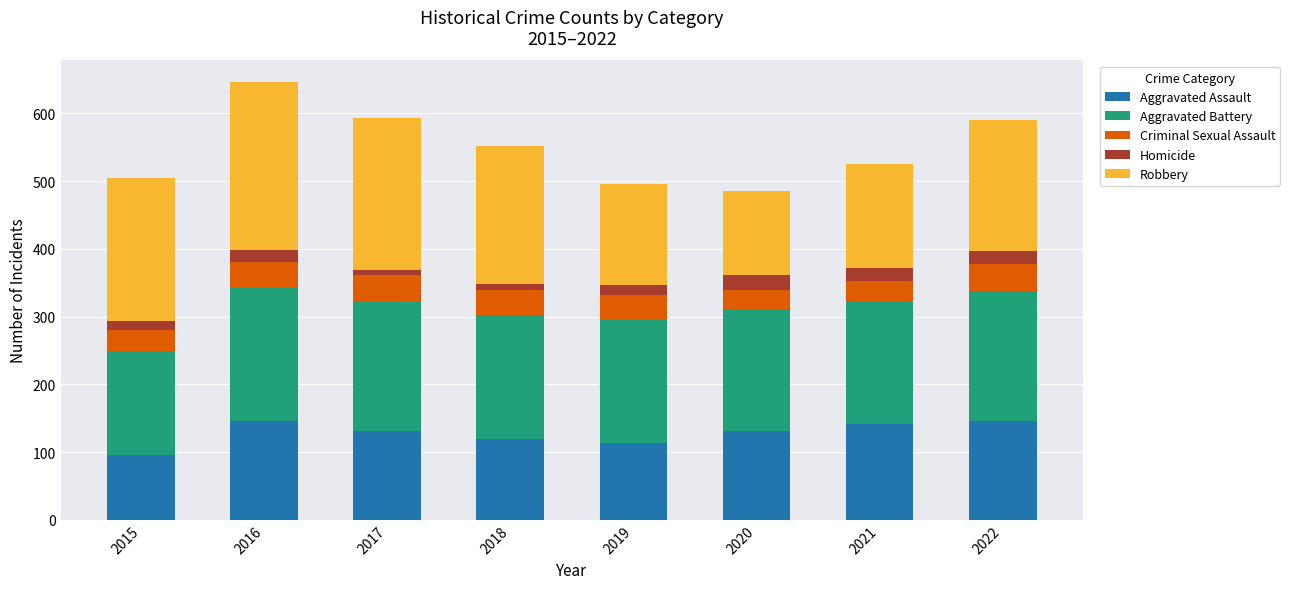

What is the maximum value for Aggravated Assault?

146